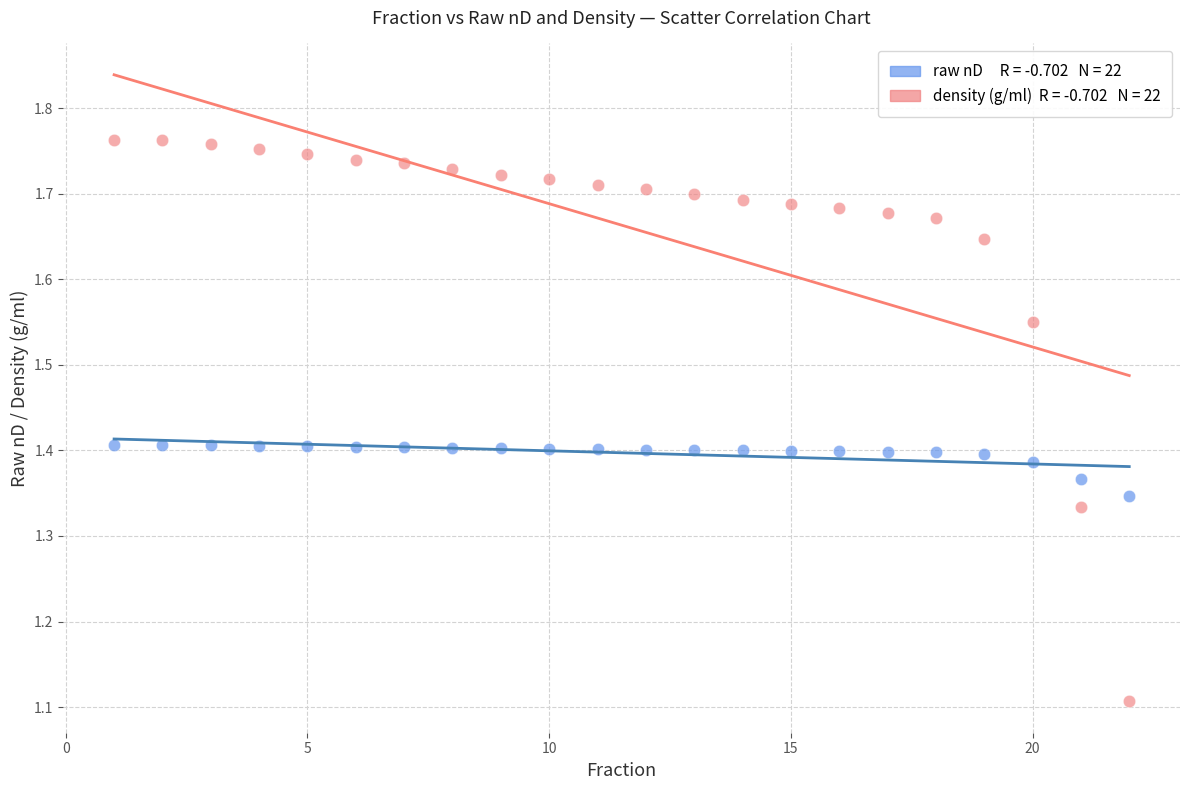

Across all series, what Y value is closest to 1?

1.1